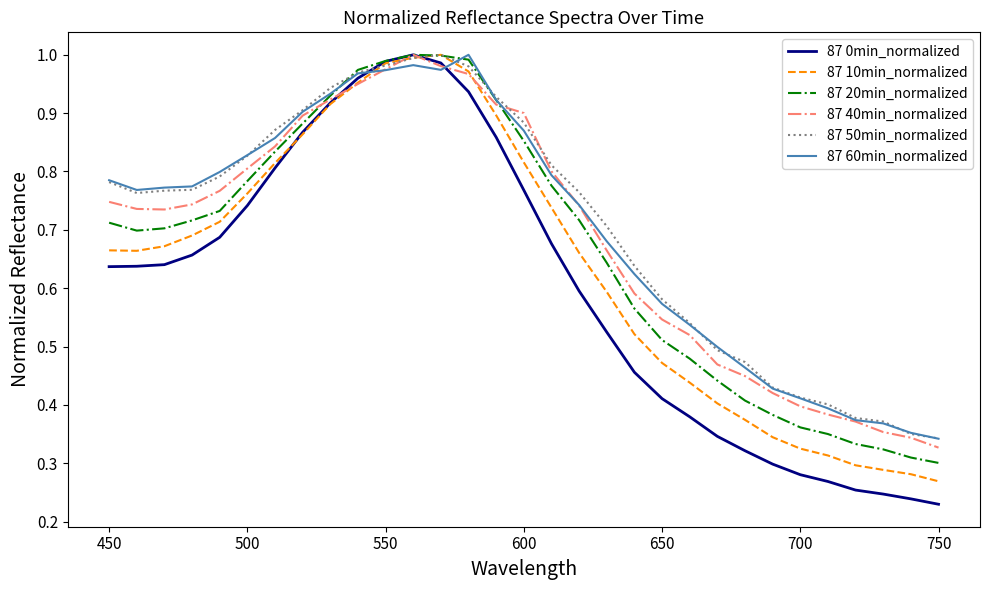

Is this an area chart (filled region under the line)?

No